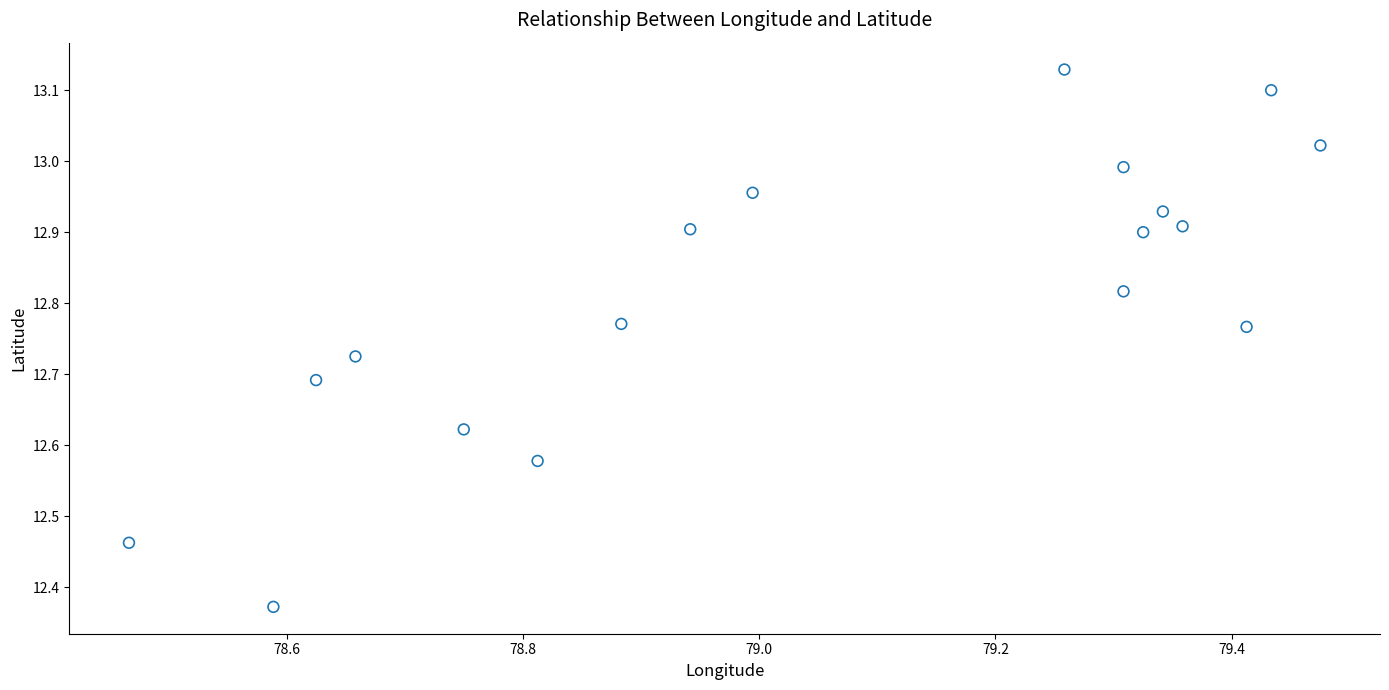

What is the range of X values (max minus min)?

1.0